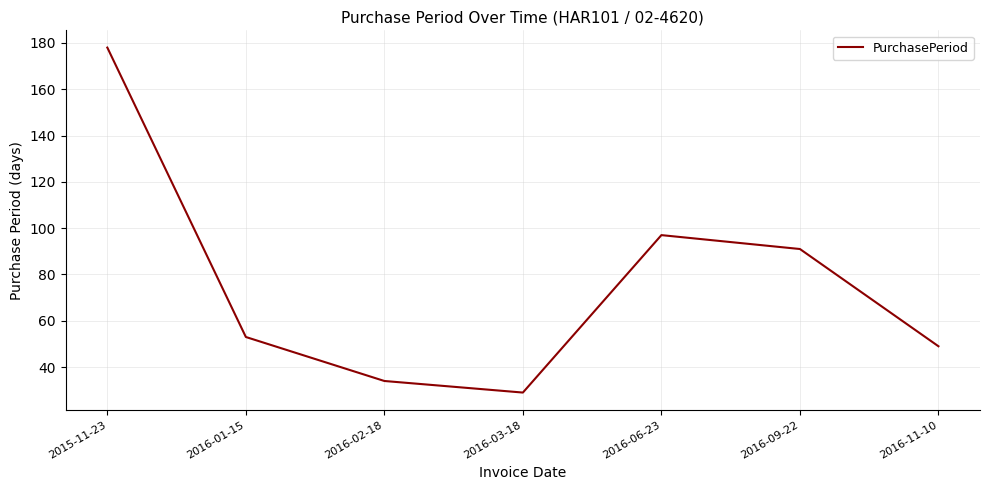

What is the difference between the maximum and minimum values?

149